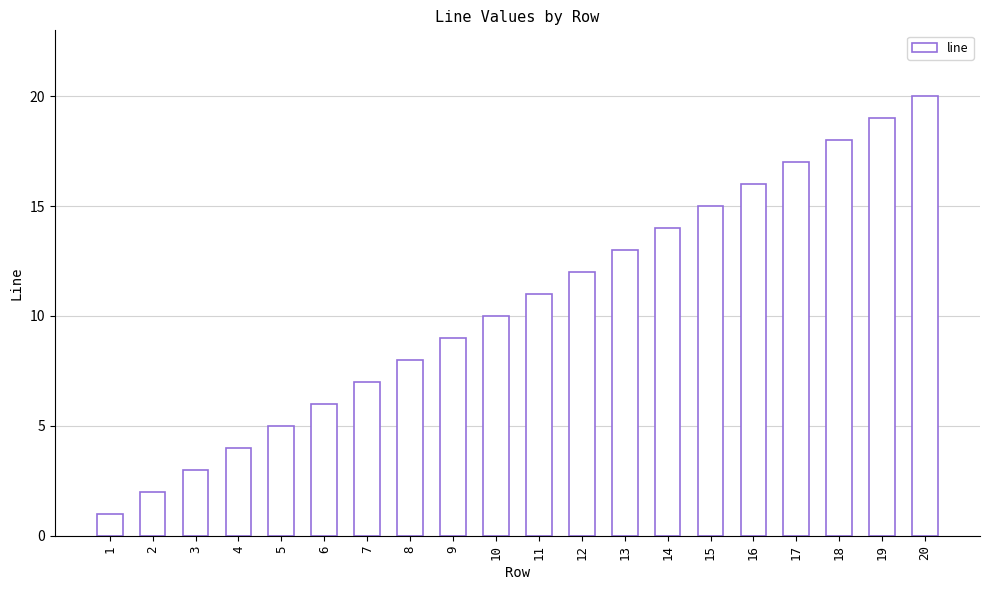

Which label corresponds to the largest value in the chart?

20